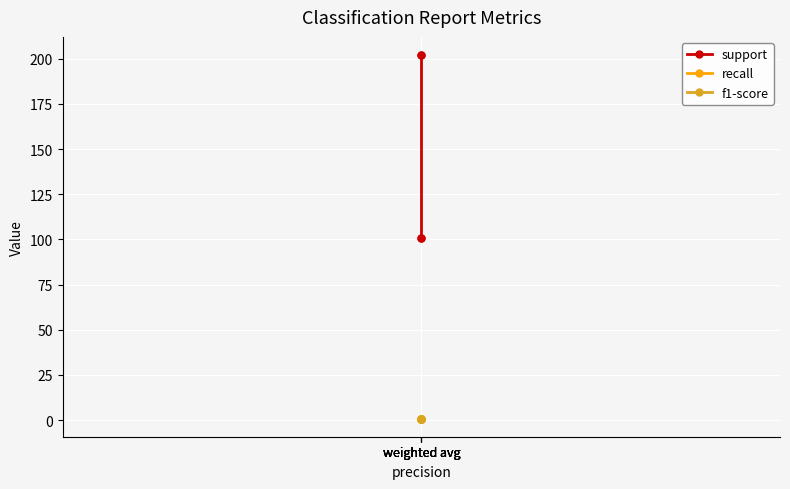

What is the value of the f1-score point at the 4th from the left?

0.8